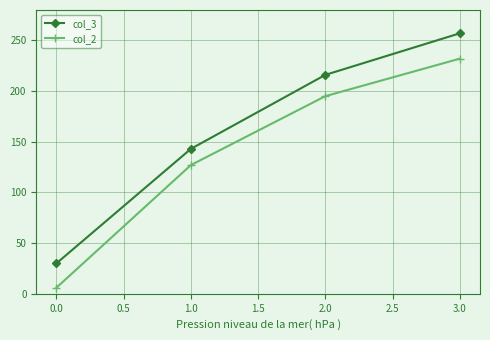

True or false: col_2 and col_3 intersect in this chart.

False